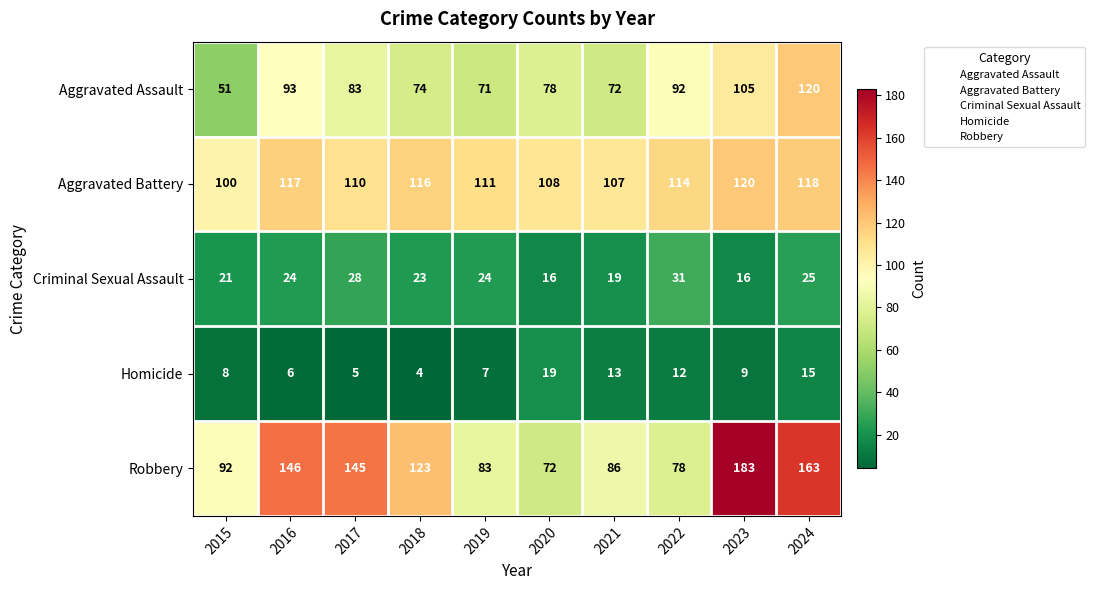

Rank the series at 2018 from highest to lowest value.

Robbery, Aggravated Battery, Aggravated Assault, Criminal Sexual Assault, Homicide